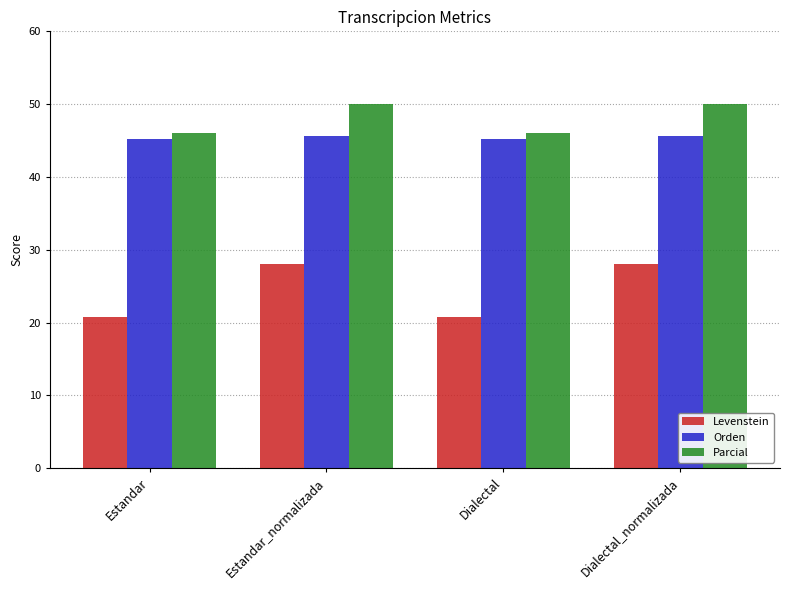

What position from the right is Dialectal_normalizada?

1